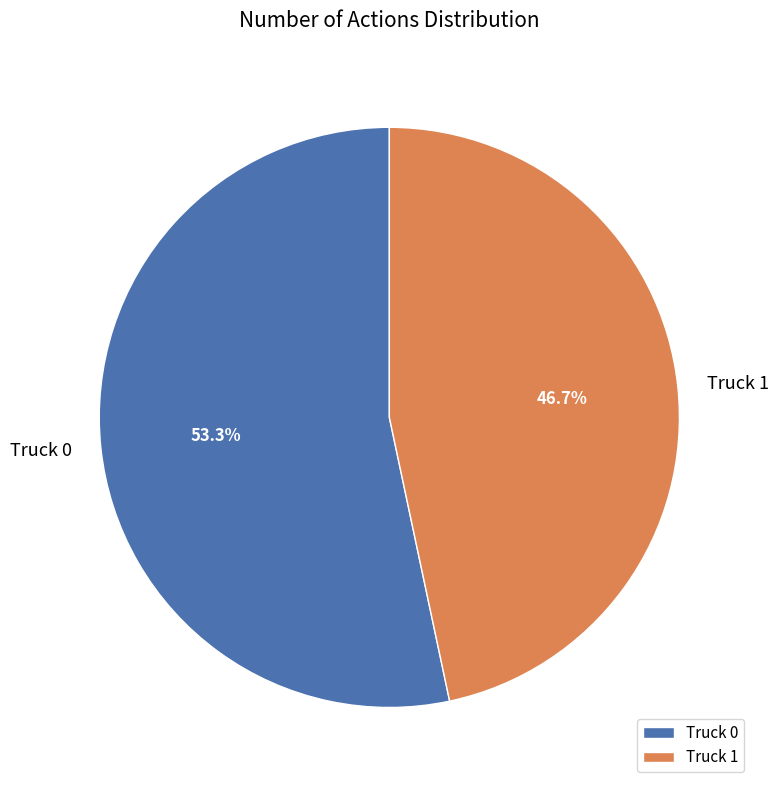

Between Truck 0 and Truck 1, which is larger?

Truck 0